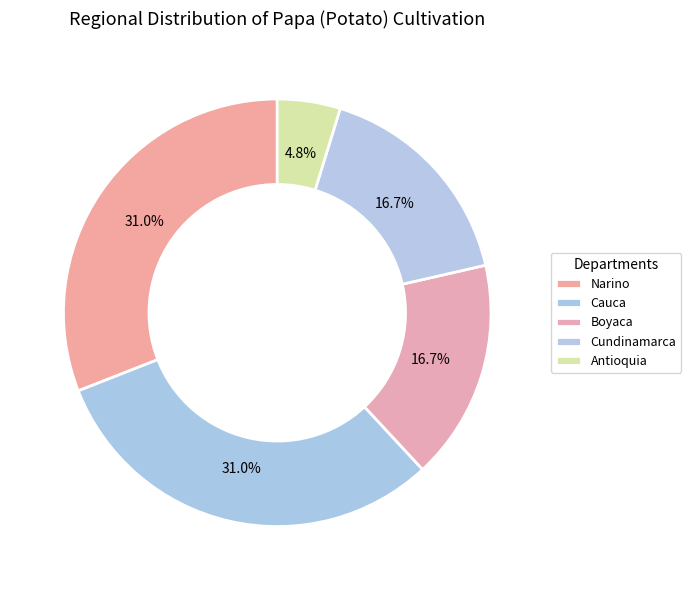

How many segments does this pie chart have?

5